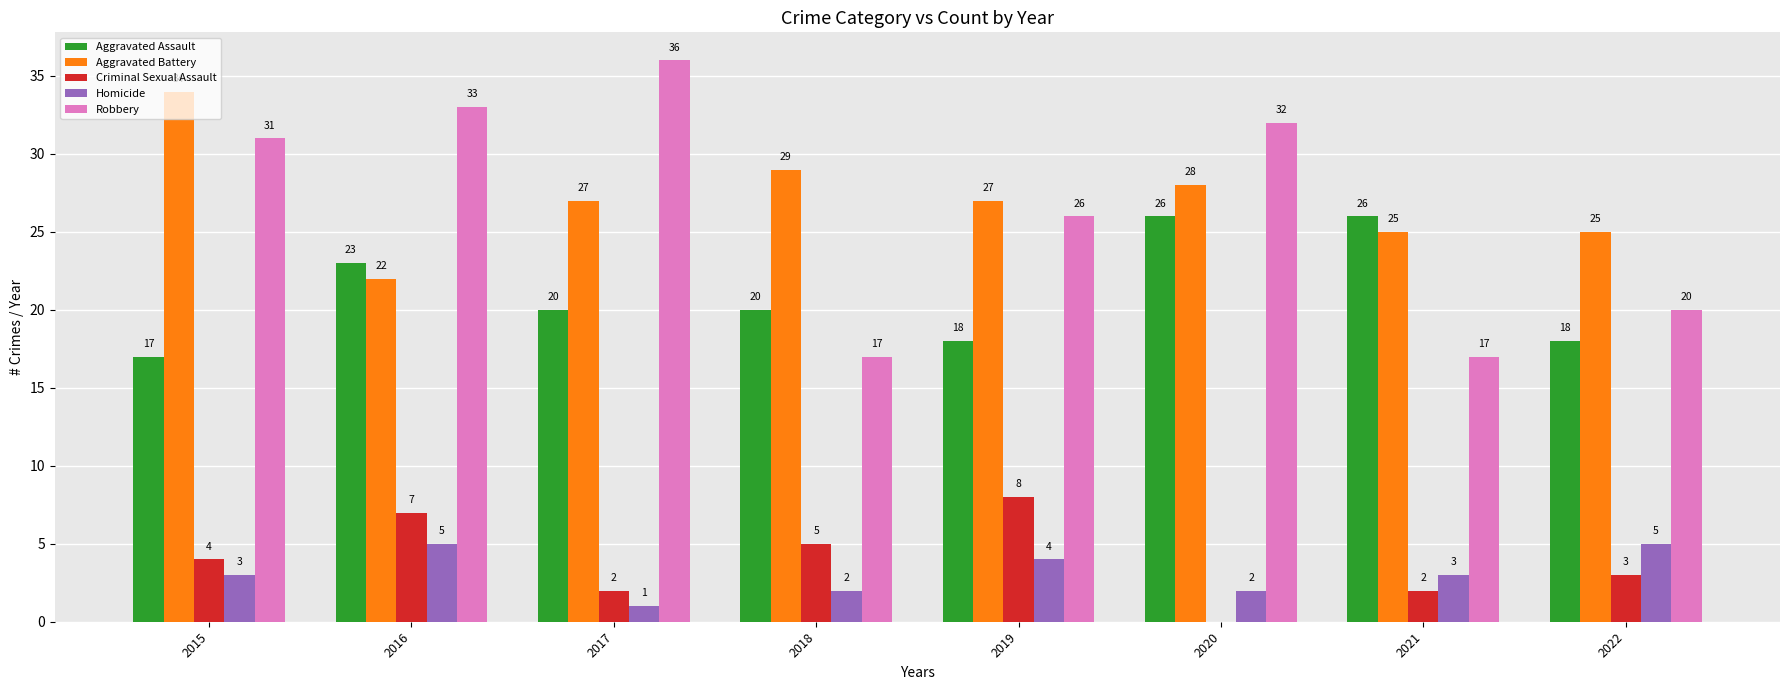

True or false: Aggravated Battery has a value of 8 at 2019.

False